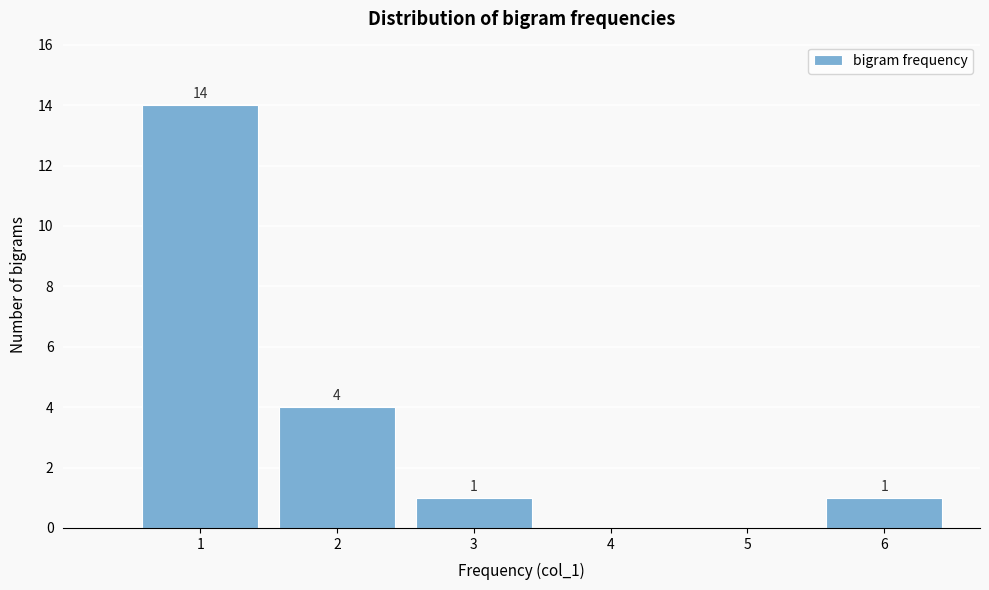

Reading left to right, list all the values displayed in this chart.

1=14	2=4	3=1	4=0	5=0	6=1